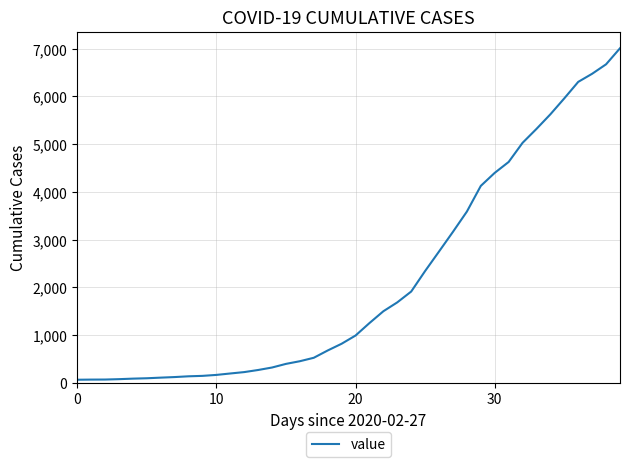

What is the difference between the maximum and minimum values?

6944